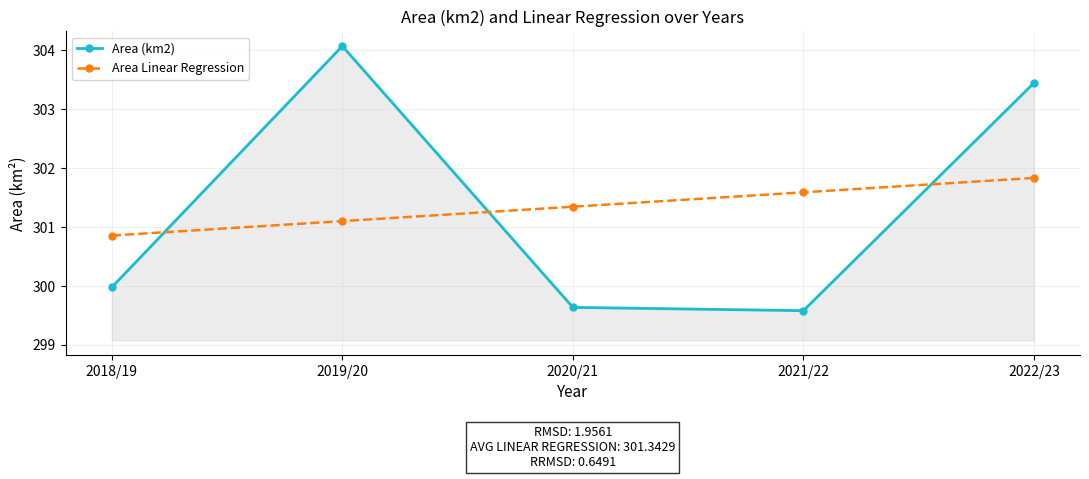

Where do Area (km2) and Area Linear Regression first cross each other?

2018/19 and 2019/20